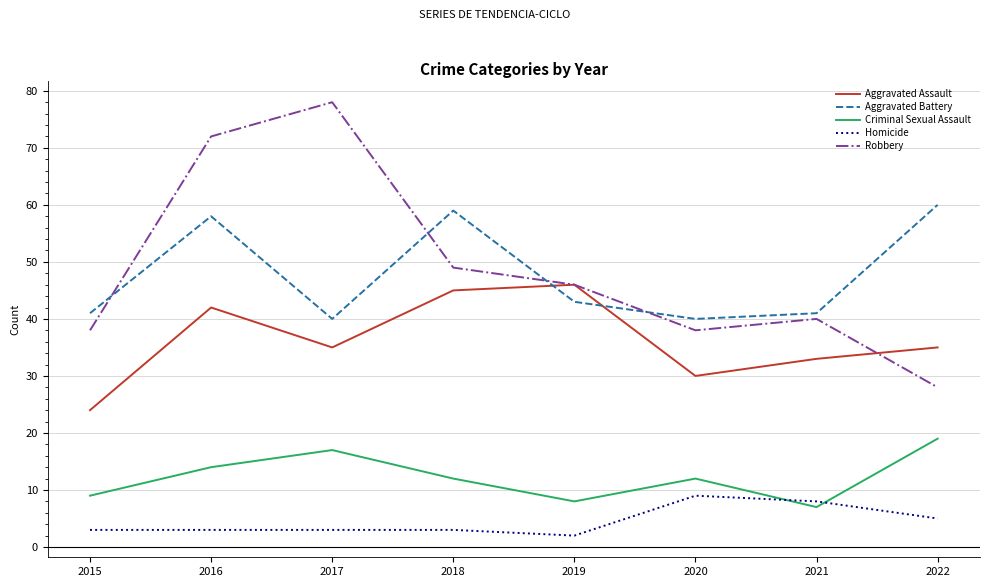

How many lines are shown in the chart?

5